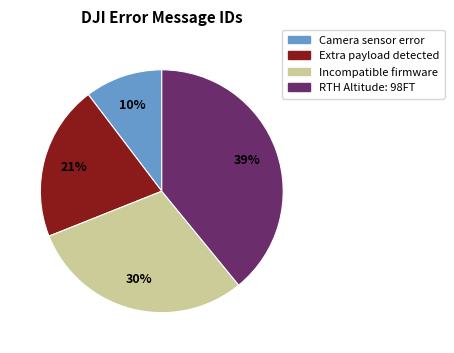

Count the number of slices in the pie.

4